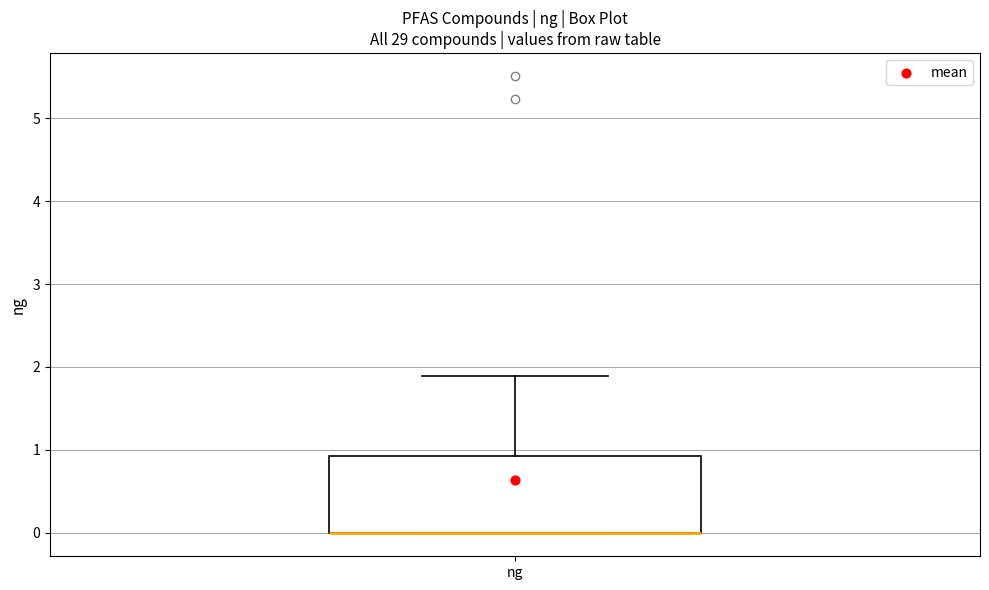

Where does the upper whisker of the box for ng end on the y-axis? The values are not printed on the chart, so give them approximately, as read against the axis.

1.9